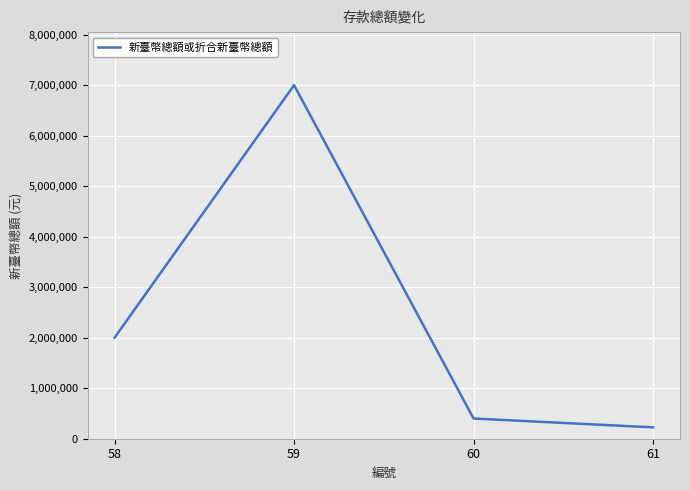

Count the number of categories in the chart.

4